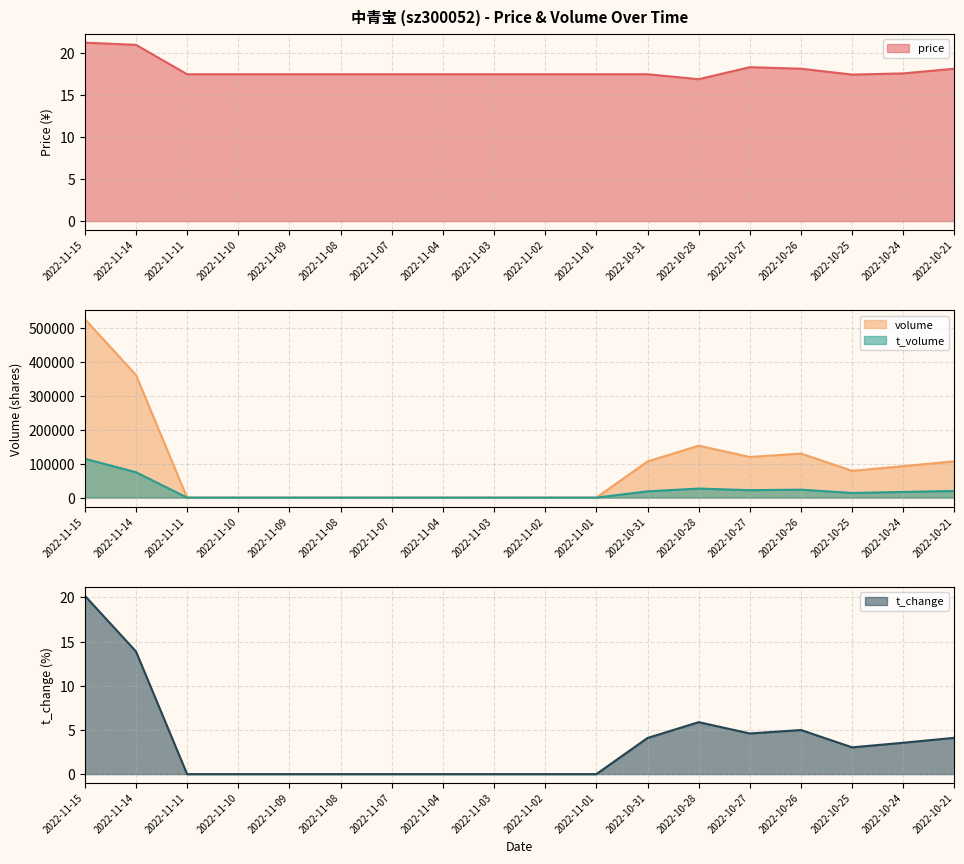

What is the maximum value for price?

21.2